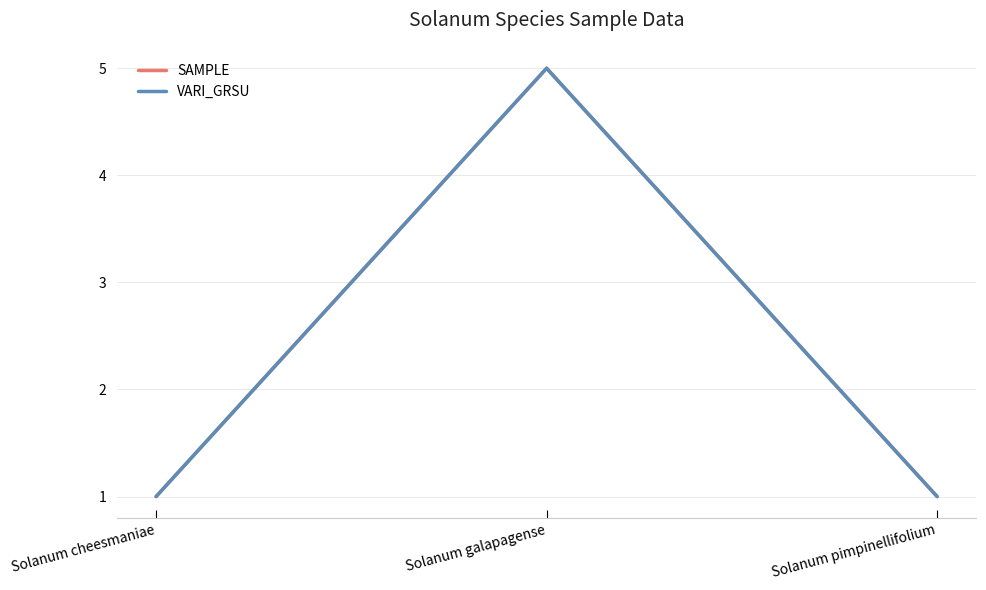

Does the chart have visible grid lines?

Yes